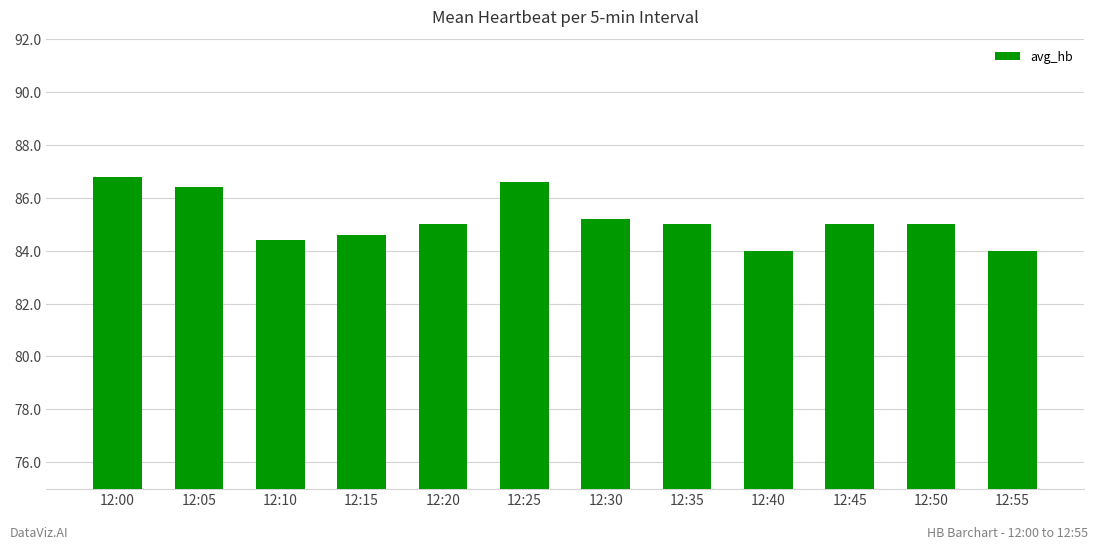

Where does the data first go above 85?

12:00